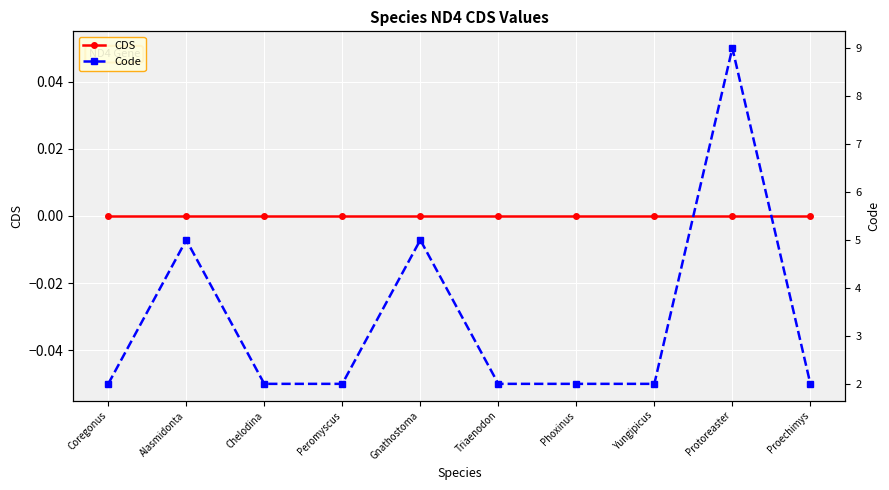

The value of CDS at Proechimys is 0. True or false?

True